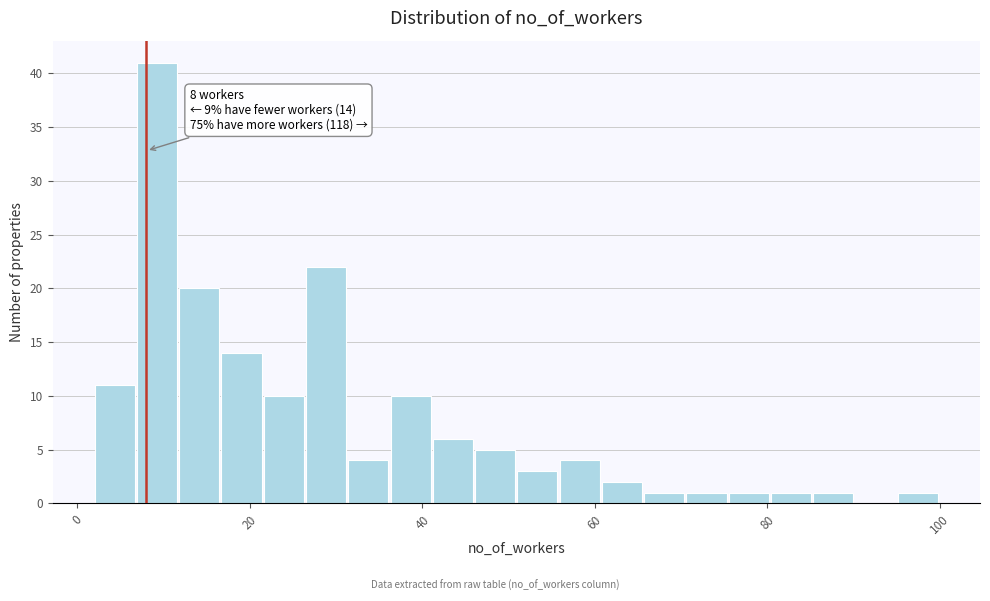

Read against the x-axis, roughly where is the centre of the tallest bar?

10